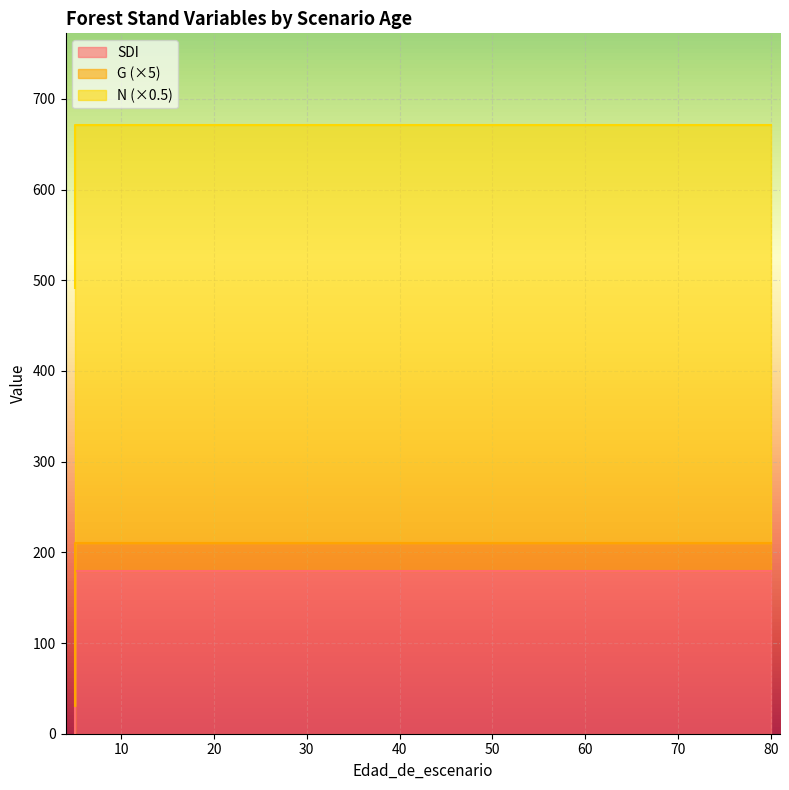

Is the value of G at 15 greater than the value of SDI at 20?

No